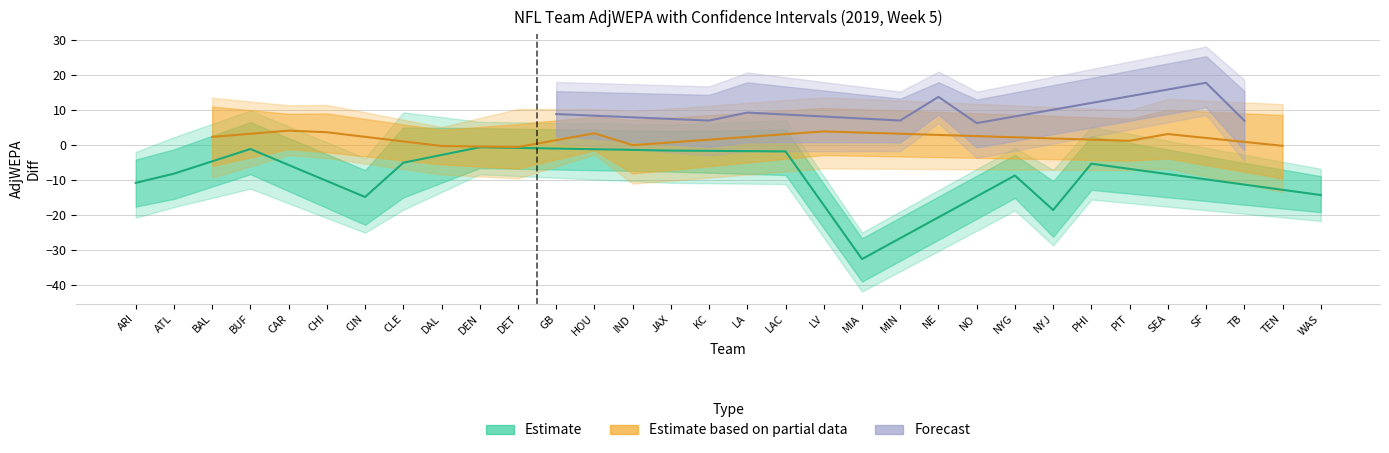

At which category is the sum across all series the highest?

SF